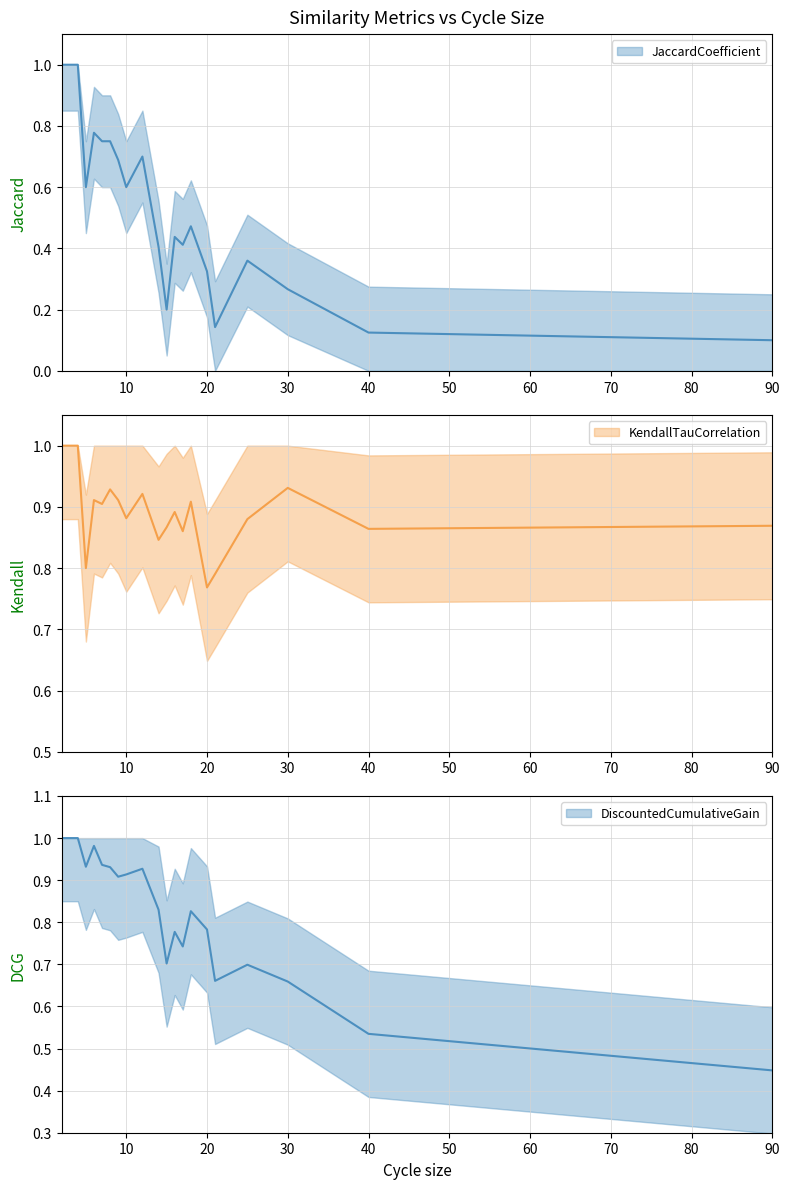

True or false: Jaccard has more than 0 interior local peaks.

True